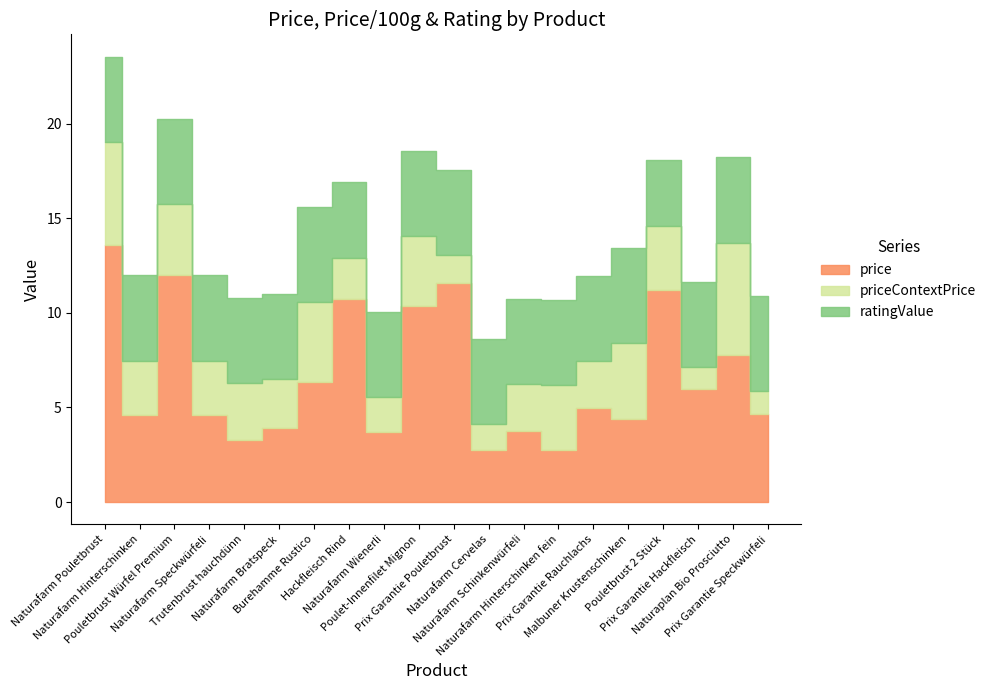

What is the maximum value shown in the chart?

13.6